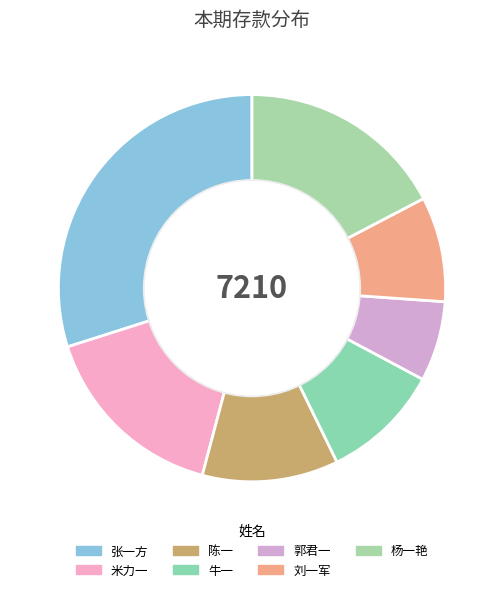

What is the smallest slice in the pie chart?

郭君一